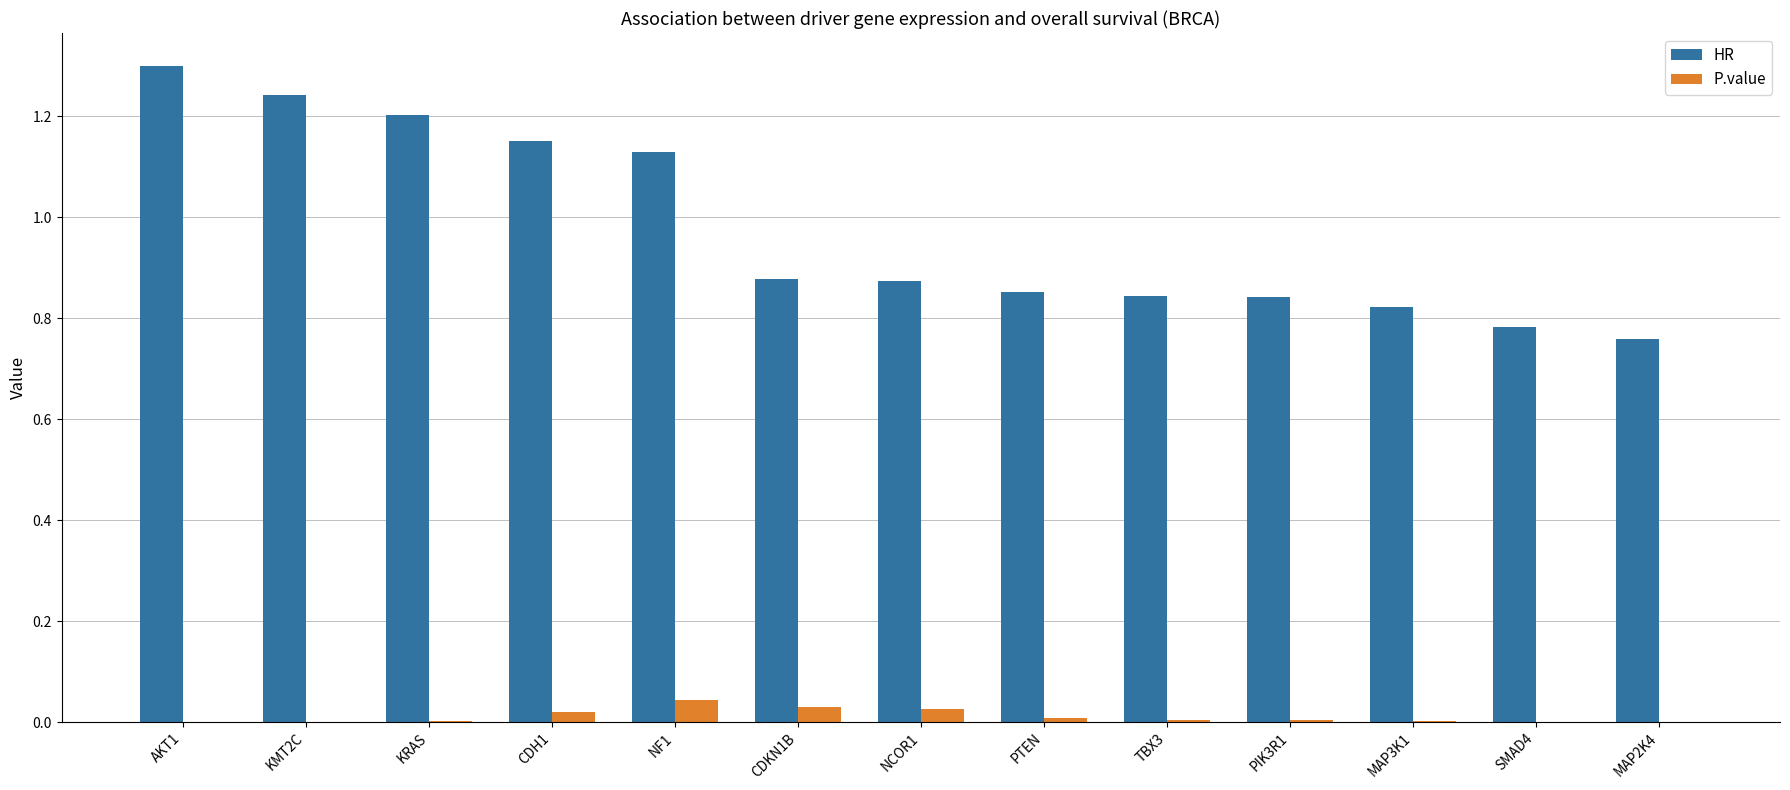

Which series has the largest total across all categories?

HR